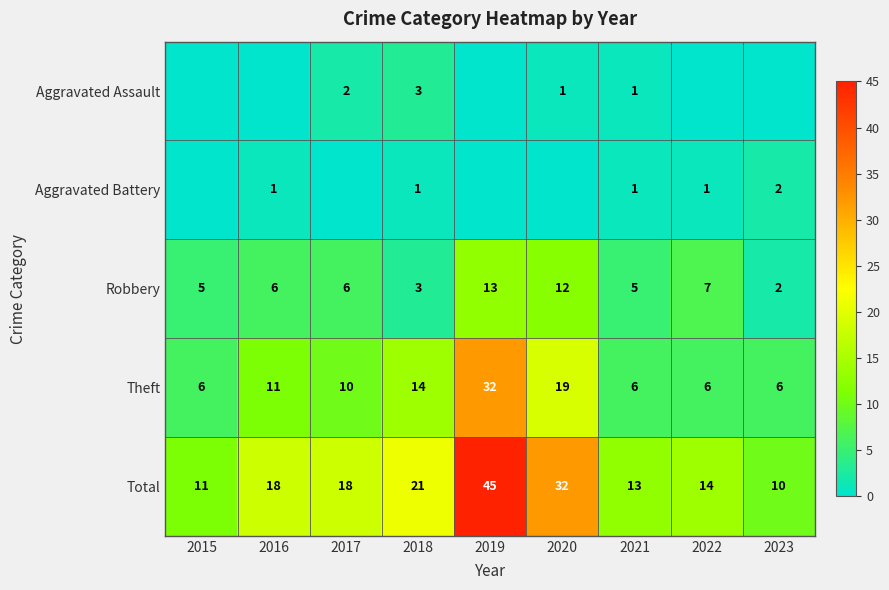

What is the spread (max minus min) of values at 2021?

12